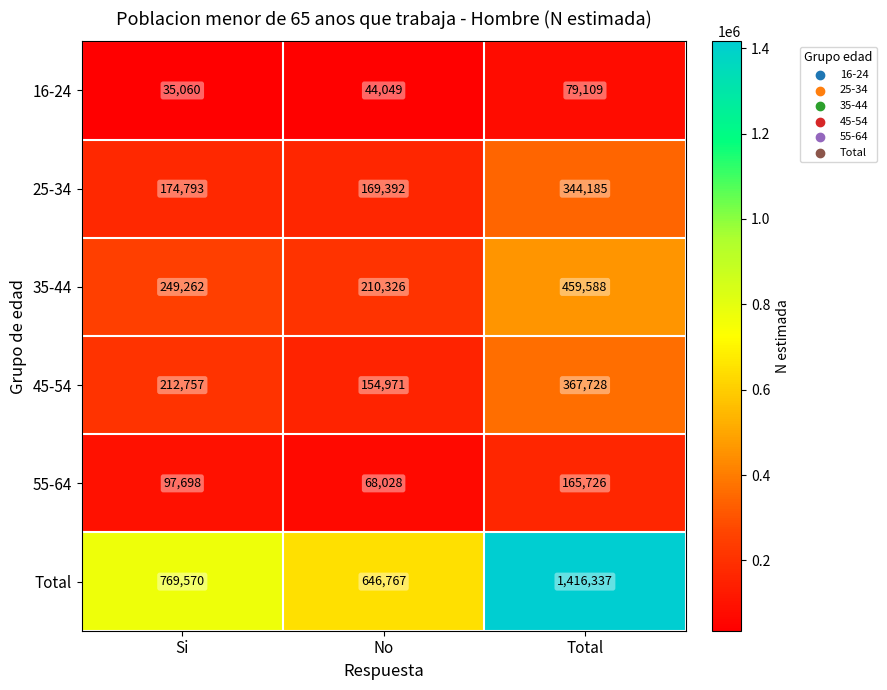

The 16-24 series shows 11039 at Si. True or false?

False